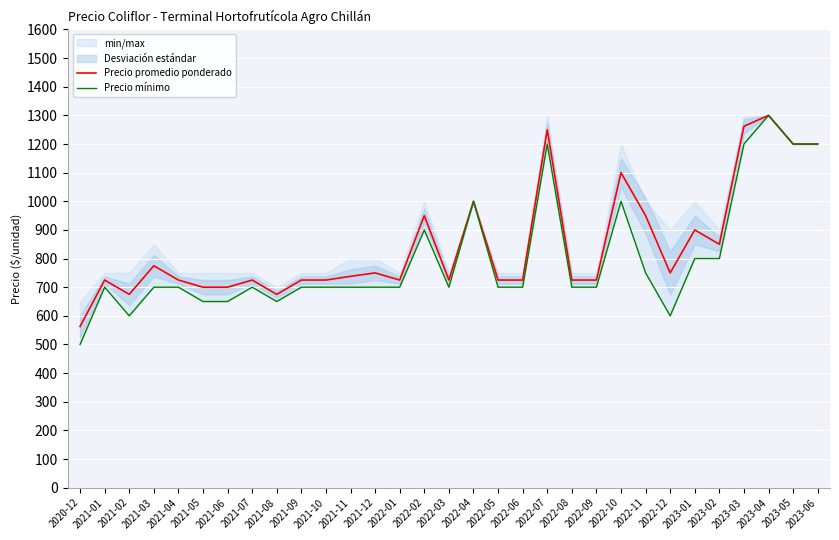

What is the approximate value of Precio mínimo at 2022-04, to the nearest 50?

1000